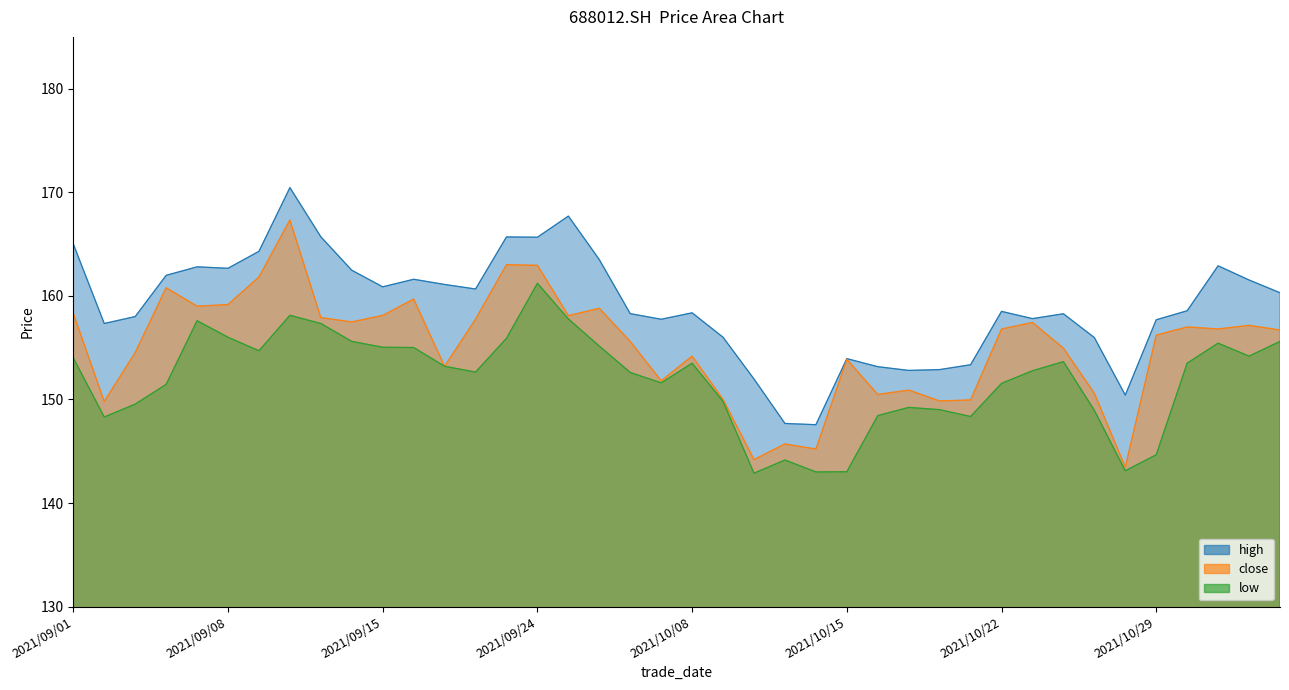

List the series in order of their peak value, lowest first.

low, close, high